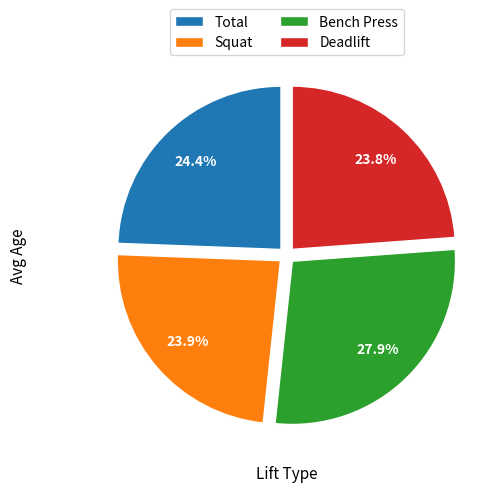

The Squat slice represents 10% of the pie. True or false?

False